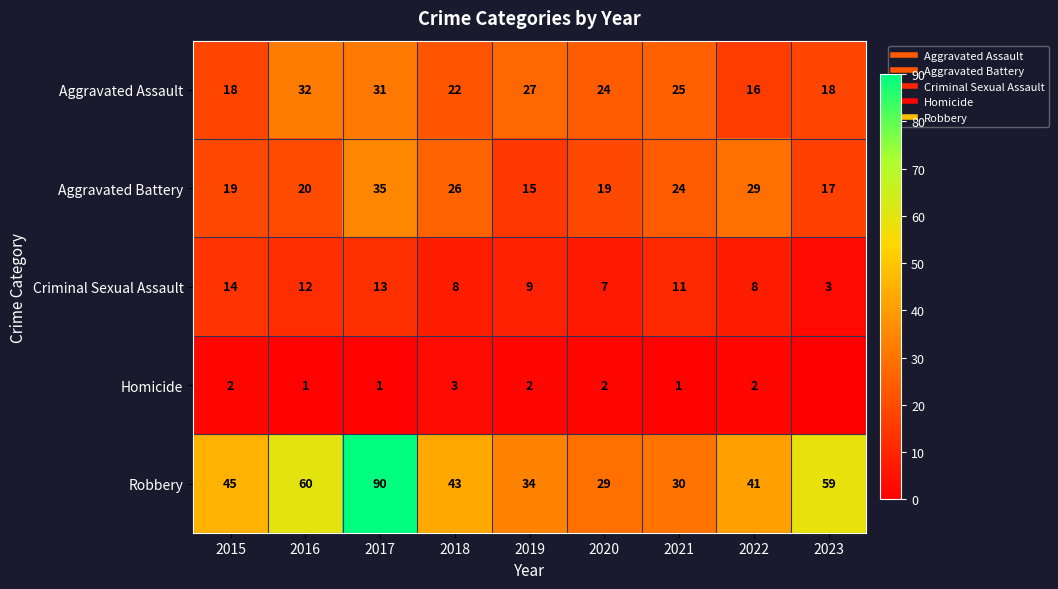

What is the spread (max minus min) of values at 2017?

89